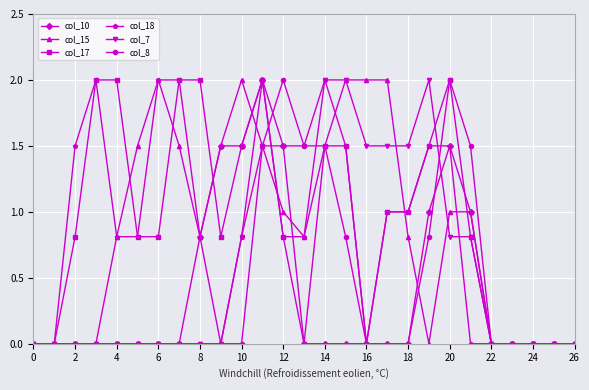

Reading left to right, list all the values displayed in this chart.

col_10: 0.0	0.0	0.0	0.0	0.0	0.0	0.0	0.0	0.8	1.5	1.5	2.0	1.5	0.0	0.0	0.0	0.0	0.0	0.0	1.0	1.5	1.0	0.0	0.0	0.0	0.0	0.0
col_15: 0.0	0.0	0.0	0.0	0.8	1.5	2.0	1.5	0.8	1.5	2.0	1.5	1.0	0.8	1.5	2.0	2.0	2.0	0.8	0.0	1.0	1.0	0.0	0.0	0.0	0.0	0.0
col_17: 0.0	0.0	0.8	2.0	2.0	0.8	0.8	2.0	2.0	0.8	1.5	2.0	0.8	0.0	1.5	1.5	0.0	1.0	1.0	1.5	2.0	0.8	0.0	0.0	0.0	0.0	0.0
col_18: 0.0	0.0	1.5	2.0	0.8	0.8	2.0	2.0	0.8	0.0	0.8	2.0	0.8	0.8	2.0	1.5	0.0	1.0	1.0	1.5	1.5	0.0	0.0	0.0	0.0	0.0	0.0
col_7: 0.0	0.0	0.0	0.0	0.0	0.0	0.0	0.0	0.0	0.0	0.8	1.5	1.5	1.5	2.0	2.0	1.5	1.5	1.5	2.0	0.8	0.8	0.0	0.0	0.0	0.0	0.0
col_8: 0.0	0.0	0.0	0.0	0.0	0.0	0.0	0.0	0.0	0.0	0.0	1.5	2.0	1.5	1.5	0.8	0.0	0.0	0.0	0.8	2.0	1.5	0.0	0.0	0.0	0.0	0.0